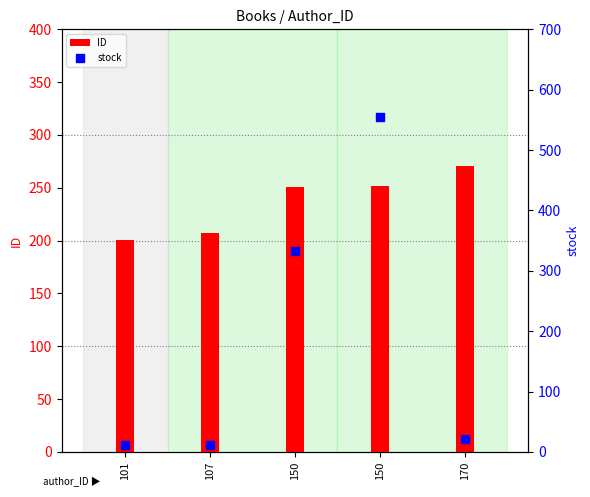

Which series contains the lowest Y value?

stock